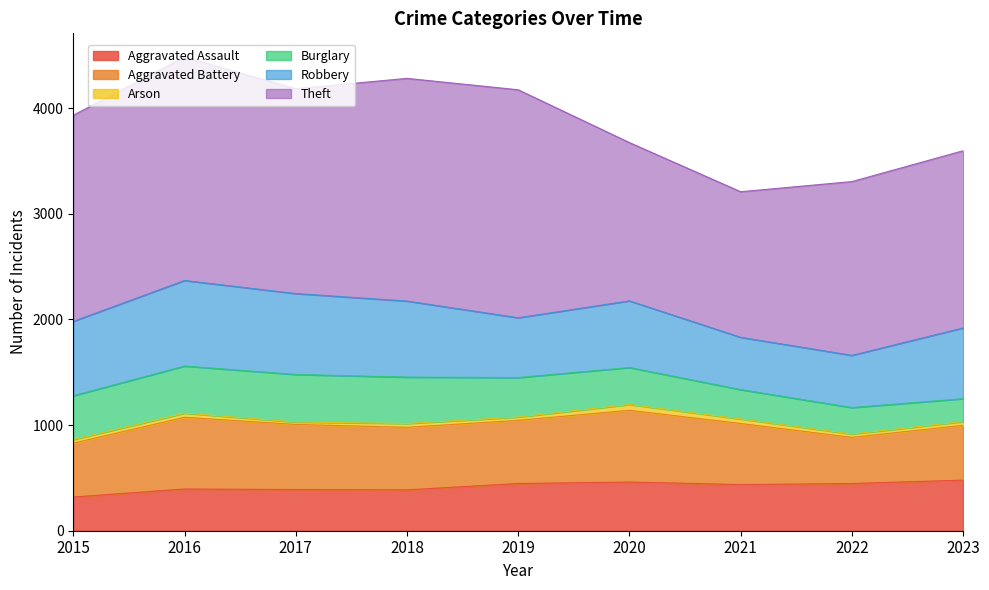

In Robbery, how many points are lower than both neighbors (excluding endpoints)?

2